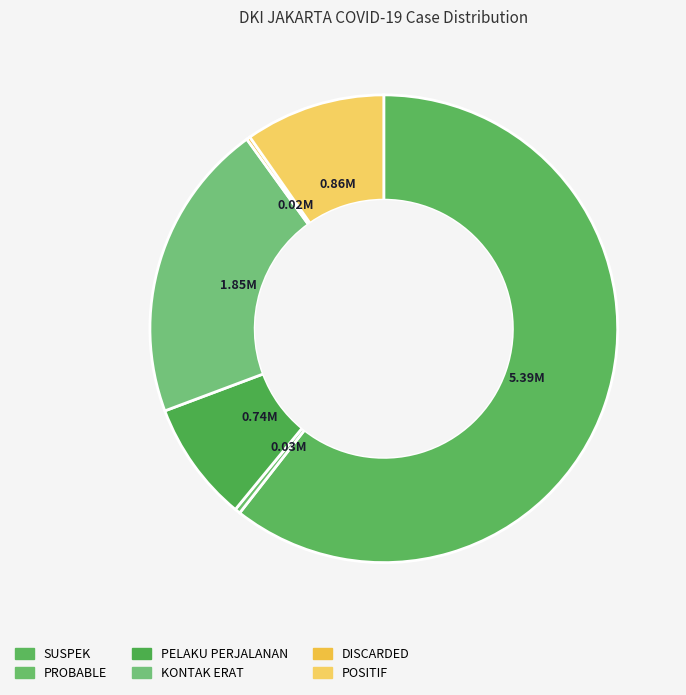

To the nearest percent, what is the combined percentage of KONTAK ERAT and SUSPEK?

81%